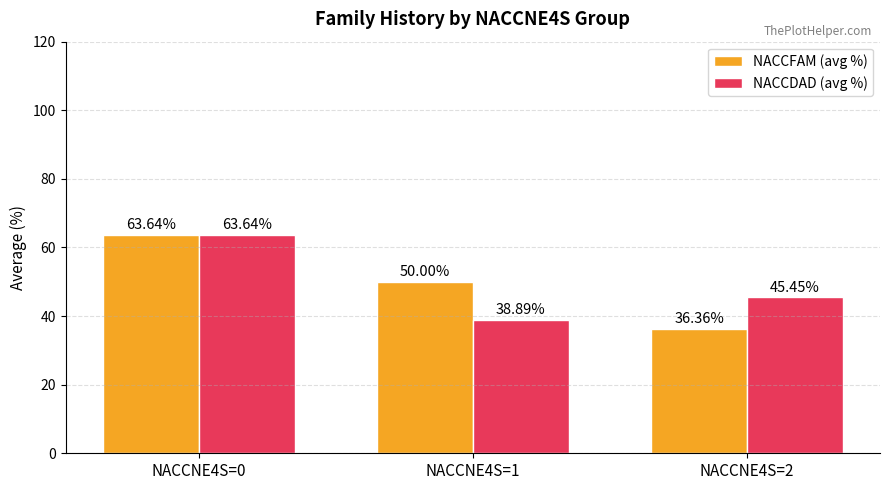

Reading left to right, transcribe all the data shown in this chart.

NACCFAM (avg %): NACCNE4S=0=63.6	NACCNE4S=1=50.0	NACCNE4S=2=36.4
NACCDAD (avg %): NACCNE4S=0=63.6	NACCNE4S=1=38.9	NACCNE4S=2=45.5